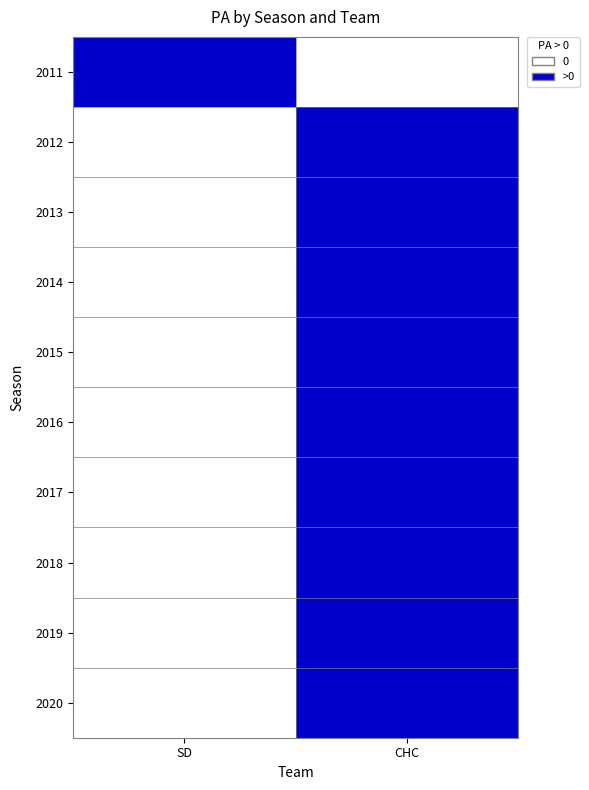

Reading left to right, extract all data points from this chart.

2011: SD=1	CHC=0
2012: SD=0	CHC=1
2013: SD=0	CHC=1
2014: SD=0	CHC=1
2015: SD=0	CHC=1
2016: SD=0	CHC=1
2017: SD=0	CHC=1
2018: SD=0	CHC=1
2019: SD=0	CHC=1
2020: SD=0	CHC=1